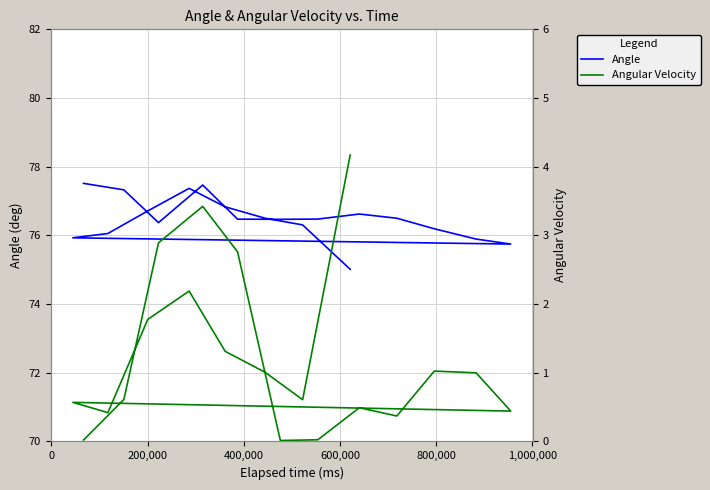

Does the chart display data point markers on the line(s)?

No